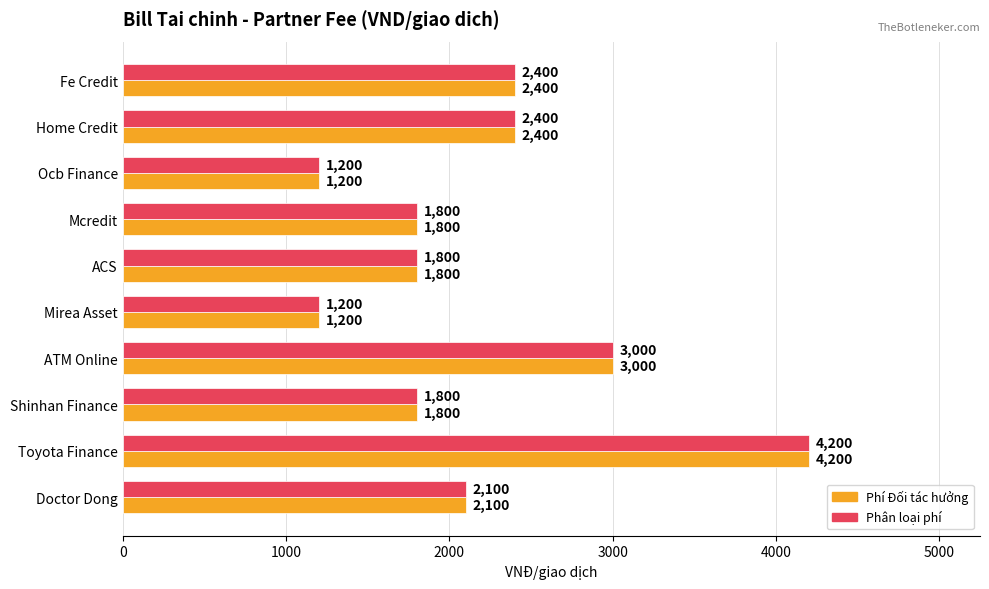

What is the smallest value displayed?

1200